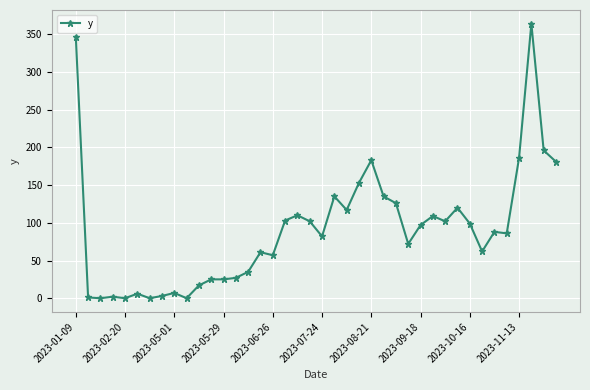

What is the difference between the second highest and minimum values?

347